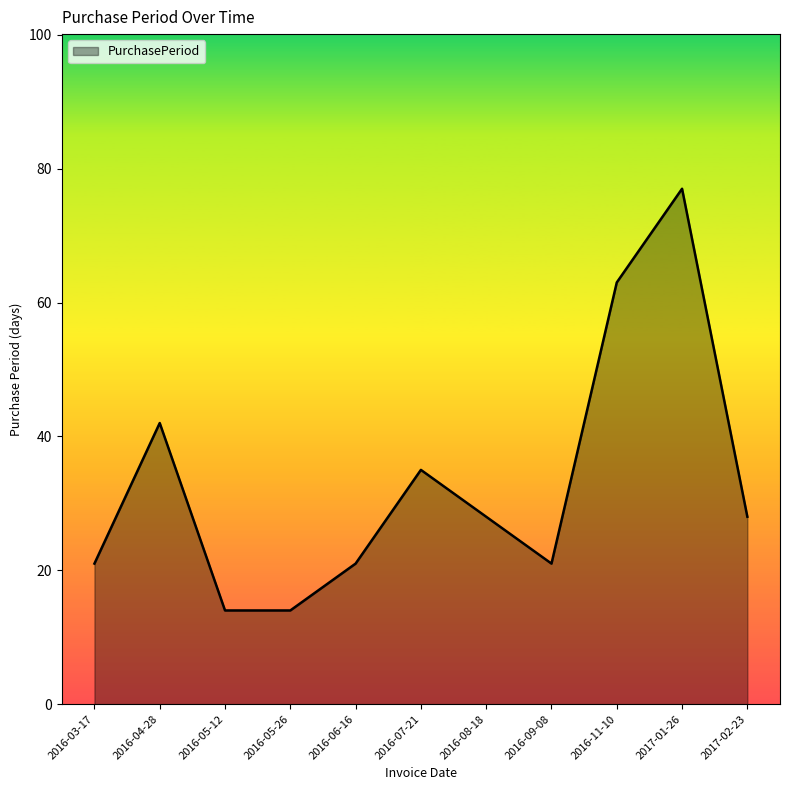

Is it true that the value at 2016-07-21 is 35?

True